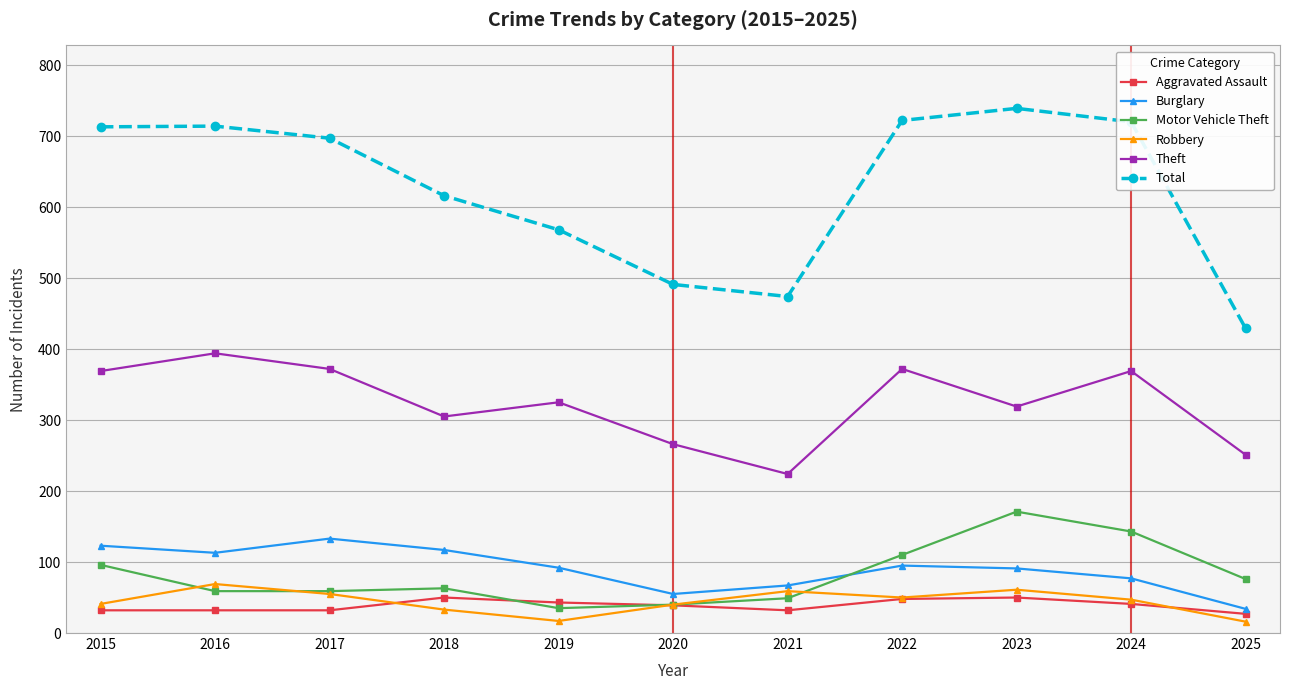

True or false: Theft and Total cross at least once.

False